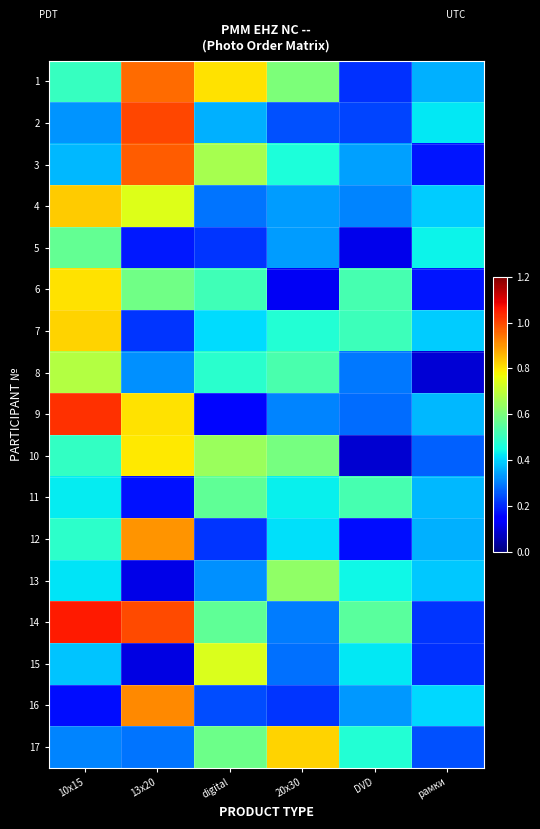

Count the number of data series in this chart.

17